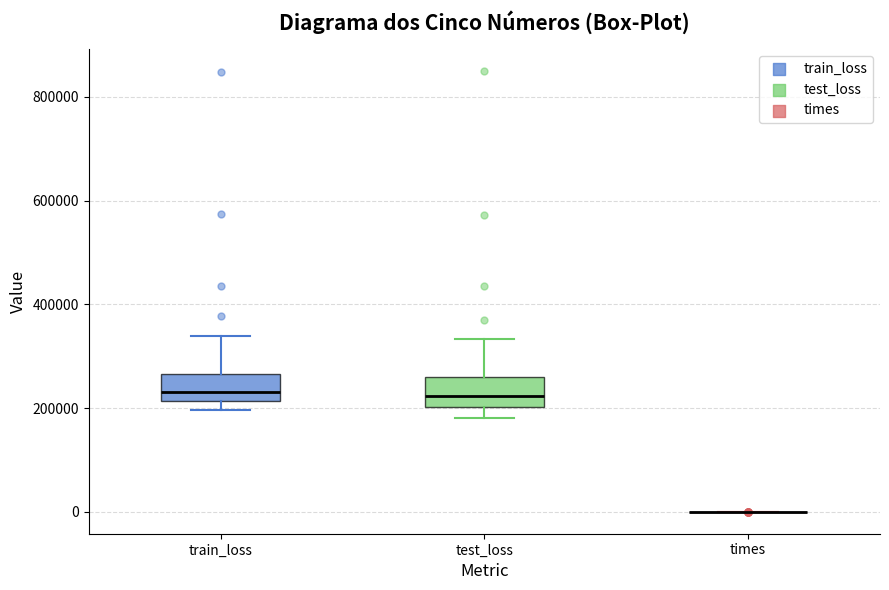

Where does the upper whisker of the box for test_loss end on the y-axis? The values are not printed on the chart, so give them approximately, as read against the axis.

340000